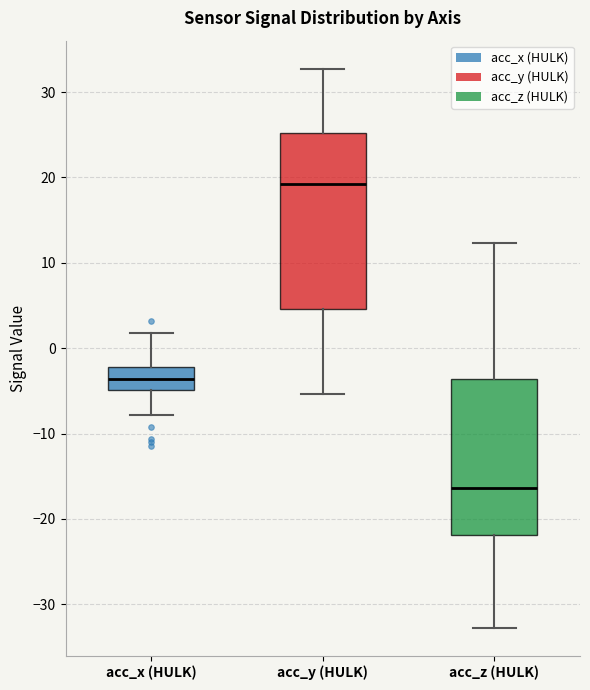

Reading left to right, transcribe this box plot: for each box, give where its median line is, the range the box spans, and where its two whiskers end, as read against the y-axis. The values are not printed on the chart, so give them approximately, as read against the axis.

acc_x (HULK): median -4, box -5 to -2, whiskers -8 to 2
acc_y (HULK): median 19, box 5 to 25, whiskers -5 to 33
acc_z (HULK): median -16, box -22 to -4, whiskers -33 to 12